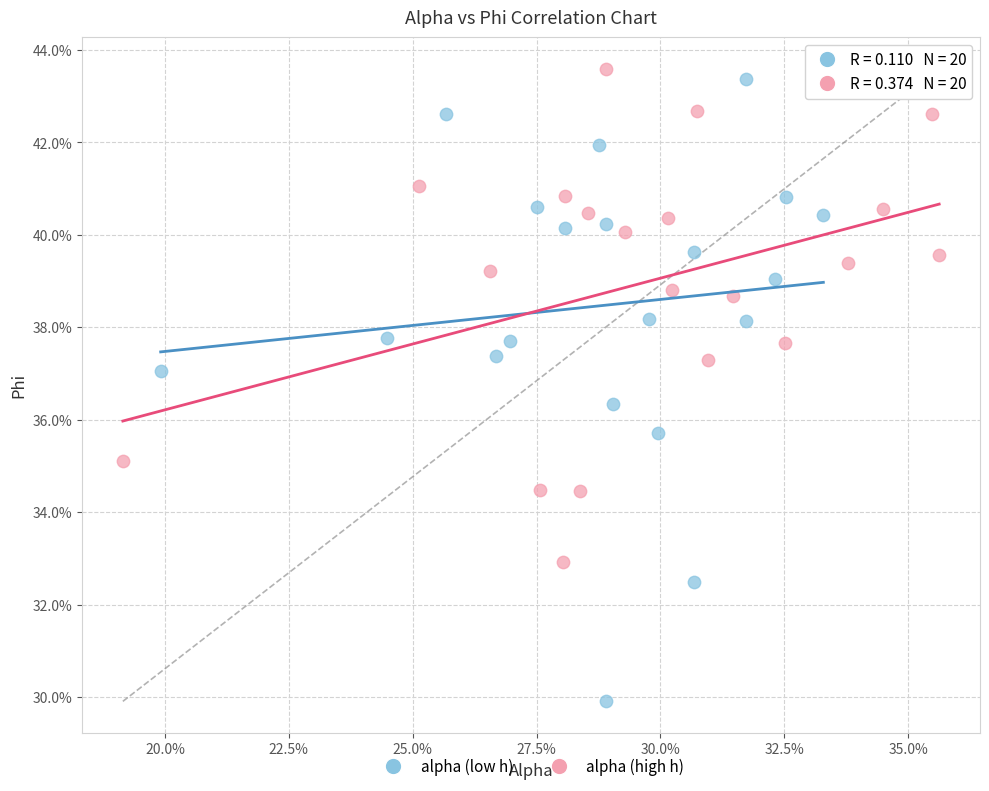

What are all the series names shown in the legend?

alpha (low h), alpha (high h)